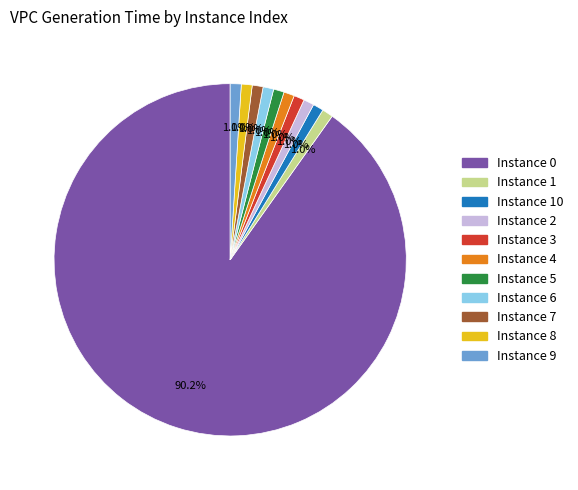

Is there any slice that represents more than half of the pie?

Yes